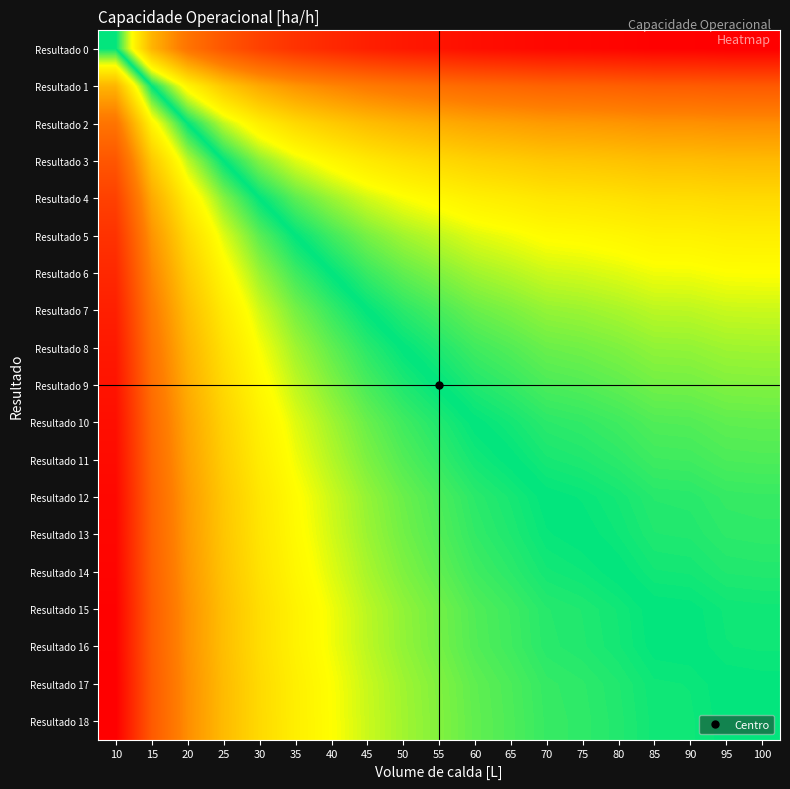

What is the total value across all series at 25?

2.9